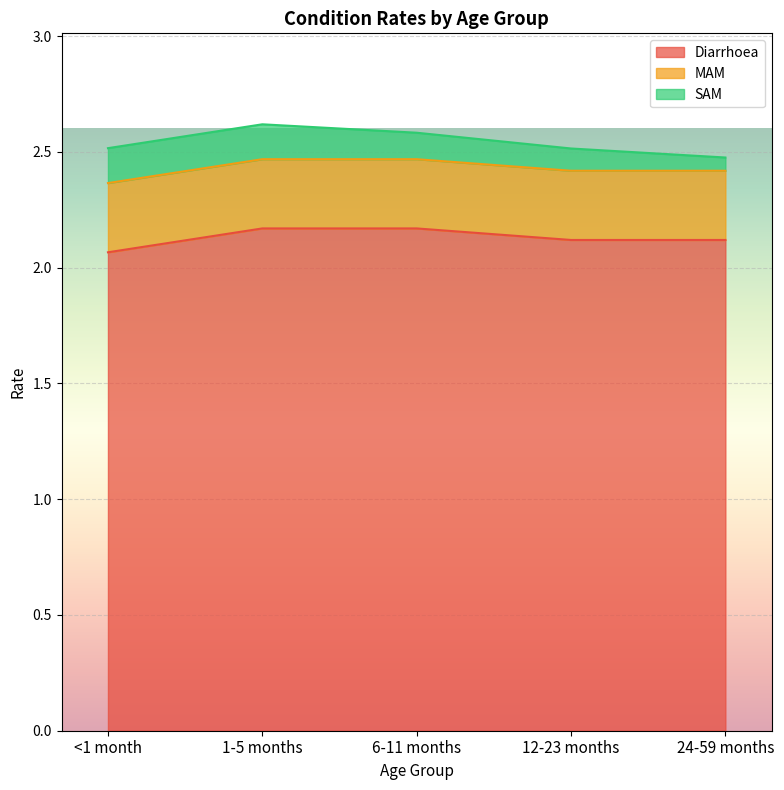

What is the maximum value shown in the chart?

2.2